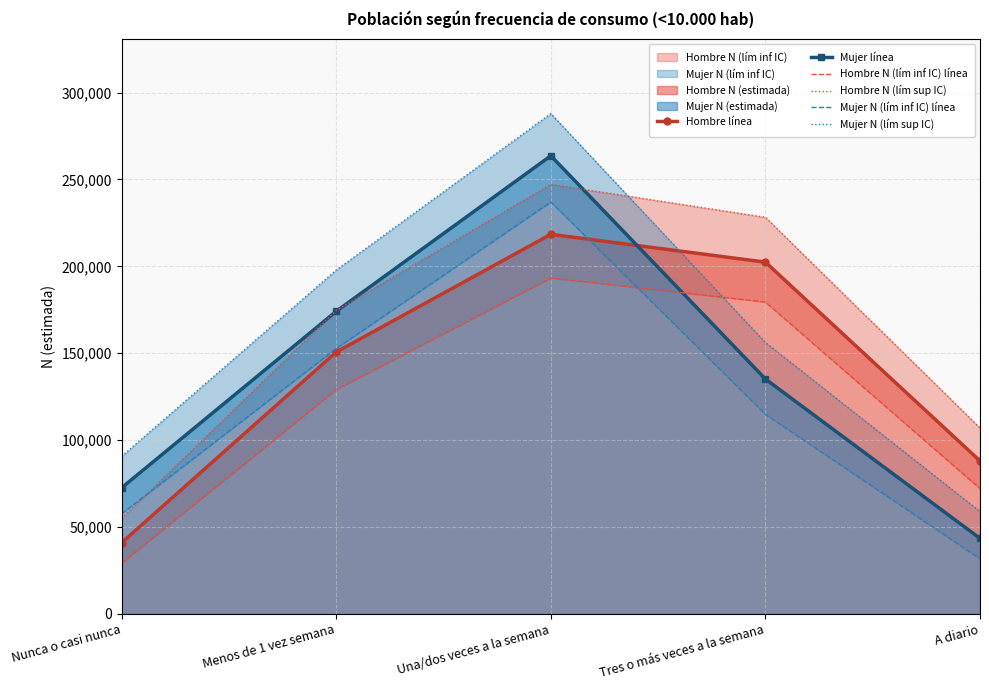

True or false: Hombre línea has more than 2 points higher than both neighbors.

False